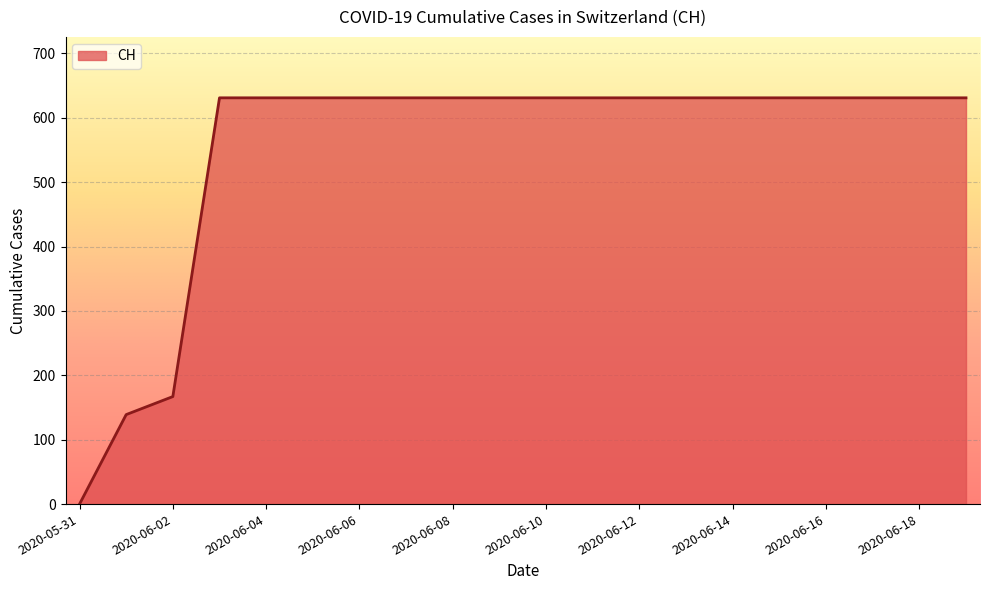

What is the difference between the maximum and minimum values?

631